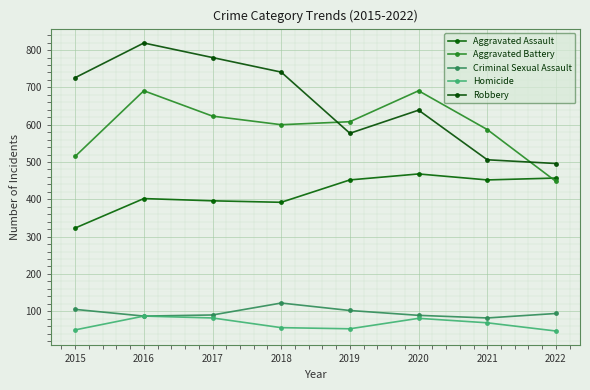

What is the difference between the maximum and second lowest values in the Aggravated Assault series?

76